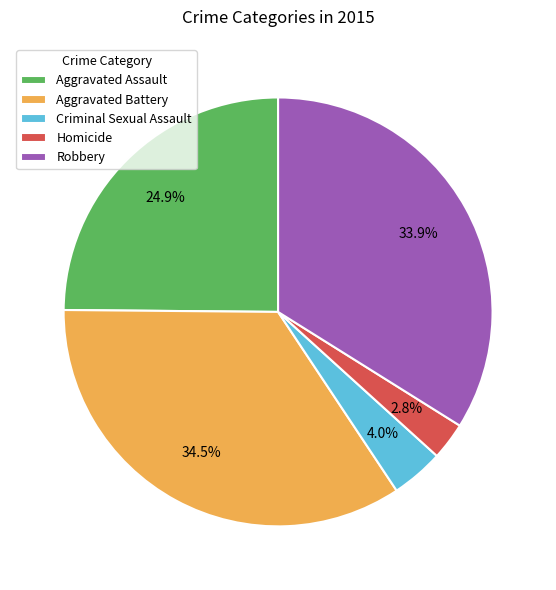

Between Homicide and Robbery, which is larger?

Robbery